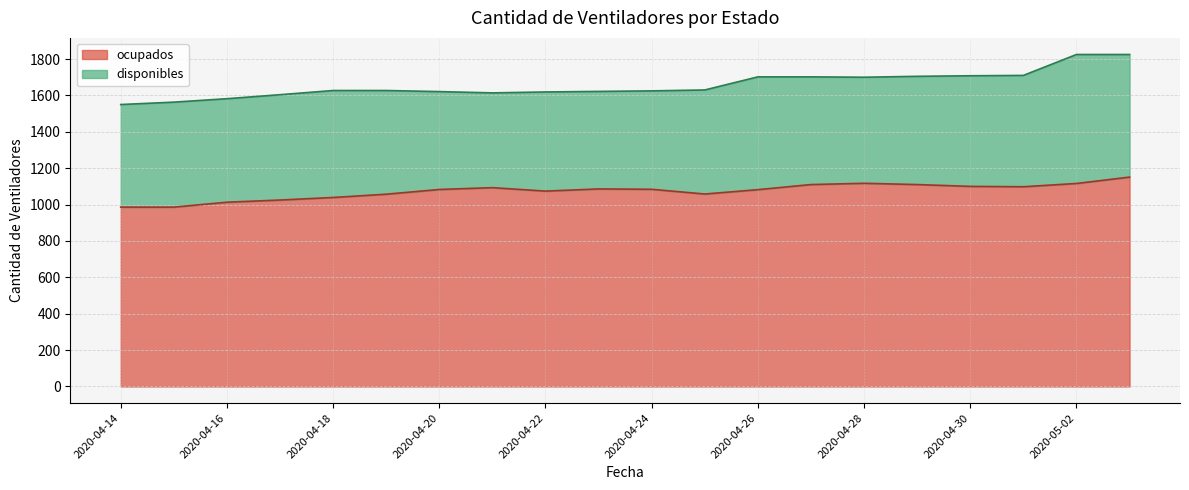

Where is the first local minimum?

2020-04-22